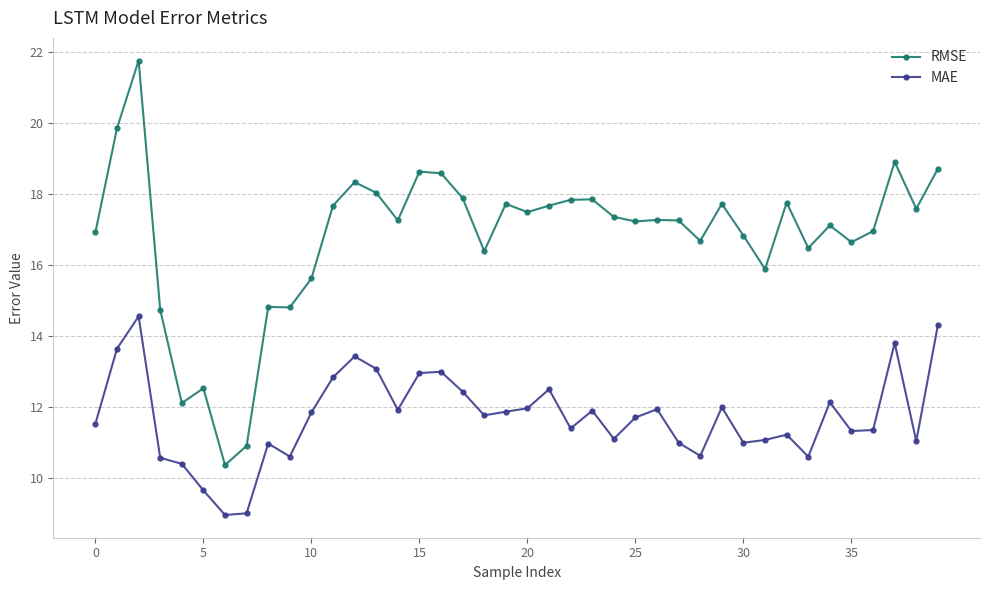

True or false: MAE has more than 1 points higher than both neighbors.

True